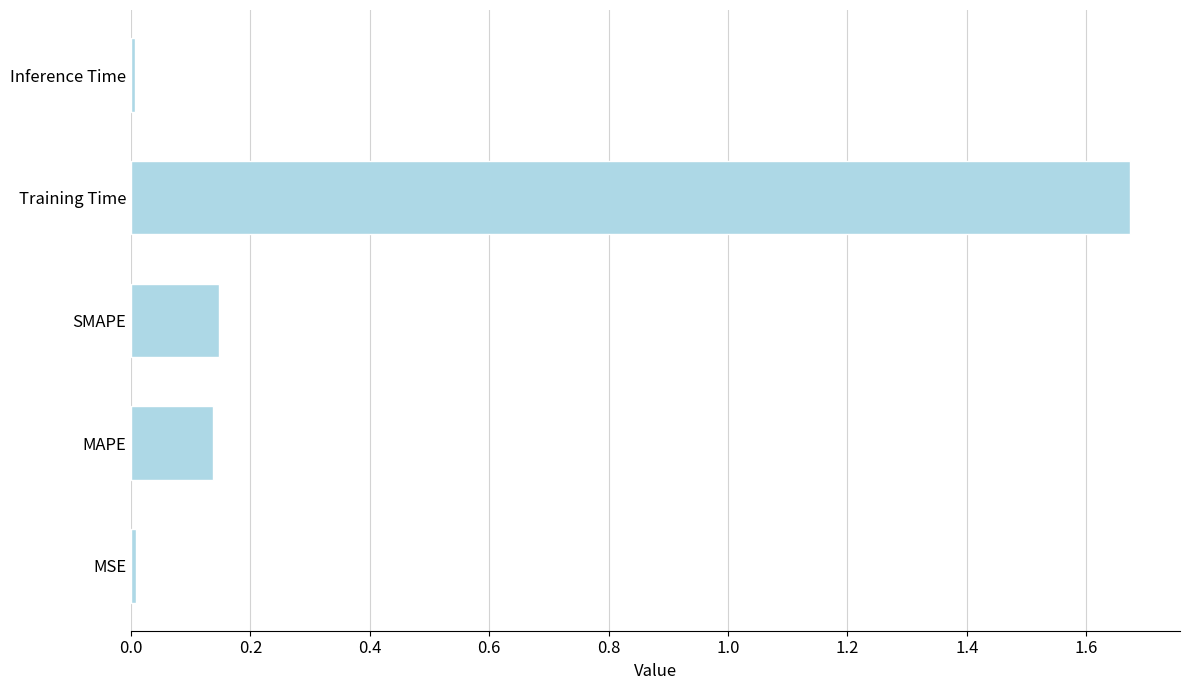

What is the difference between the values at Training Time and MAPE?

1.5